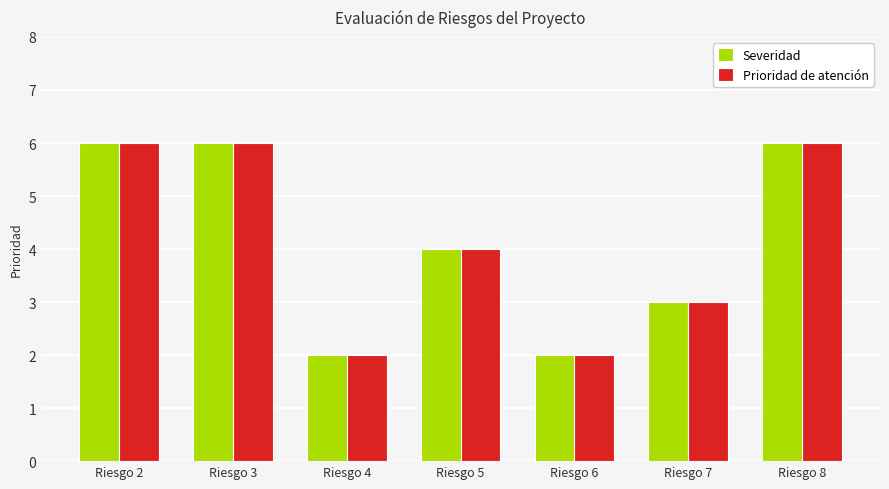

At which label is Severidad closest to 4?

Riesgo 5